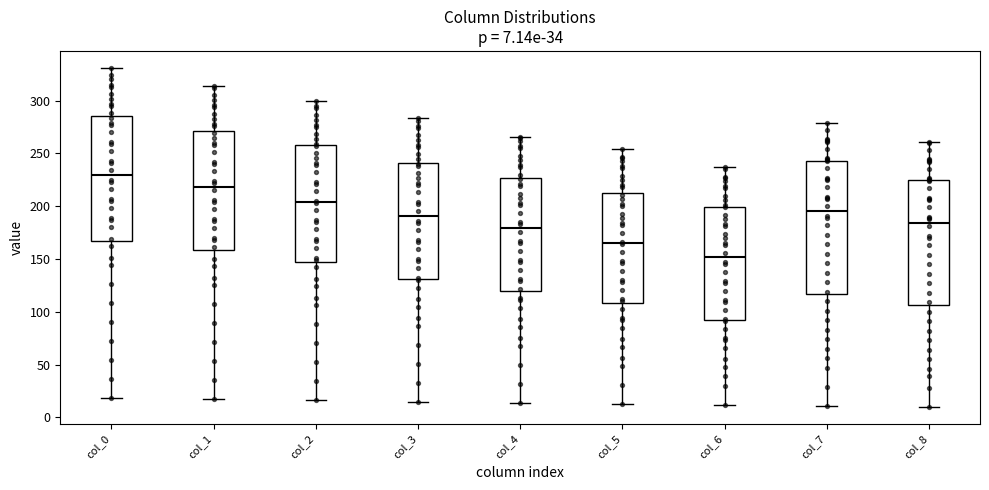

Which box has the lowest median line?

col_6